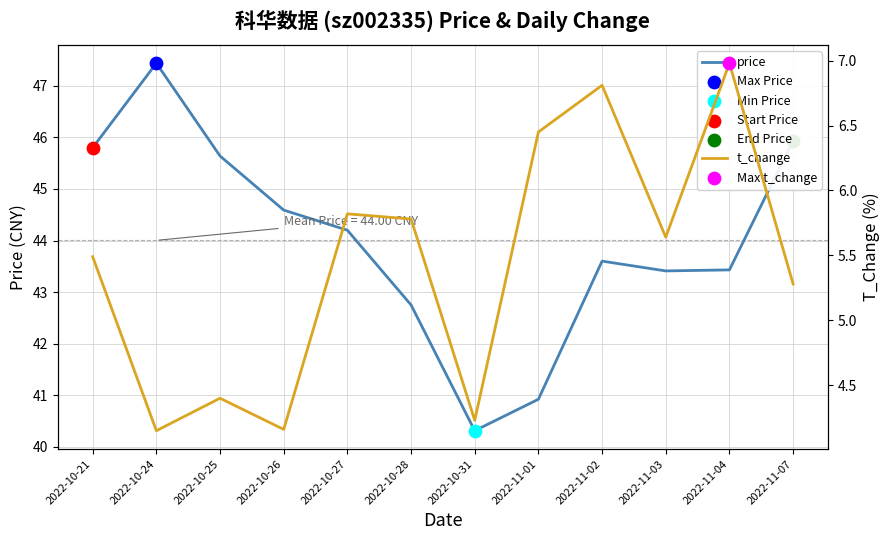

What is the total value across all series at 2022-10-28?

48.5